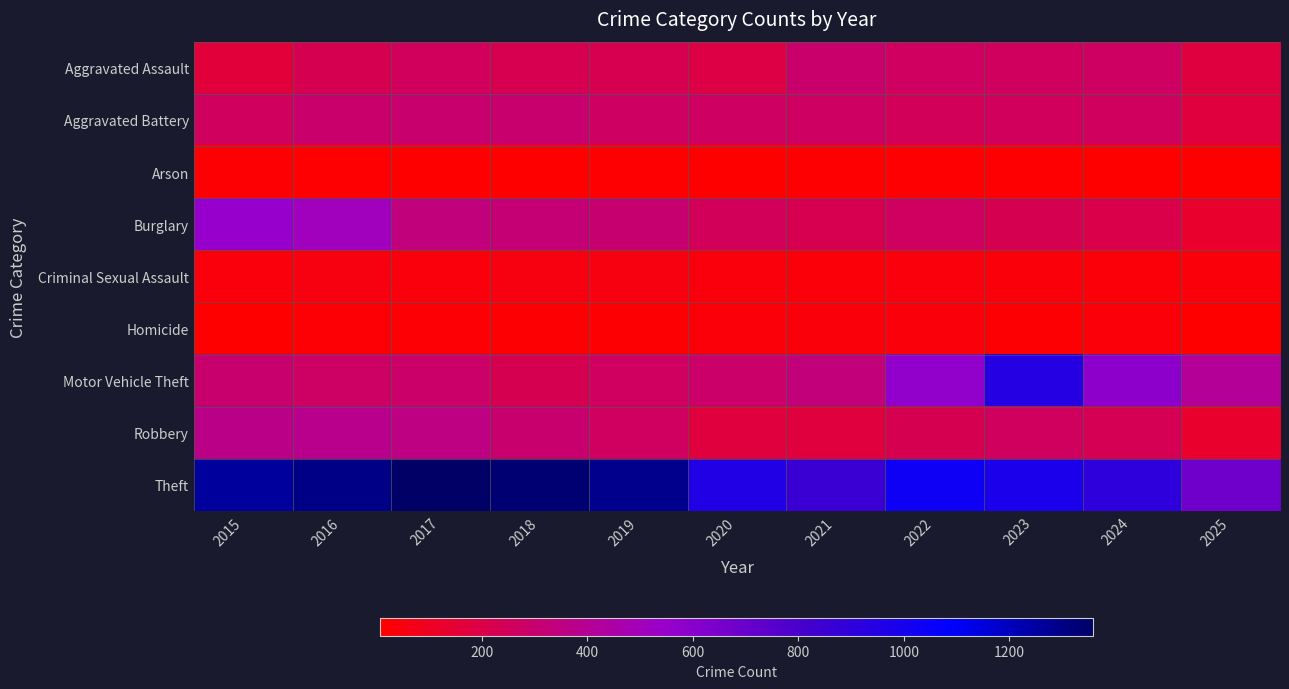

What is the smallest value displayed?

8